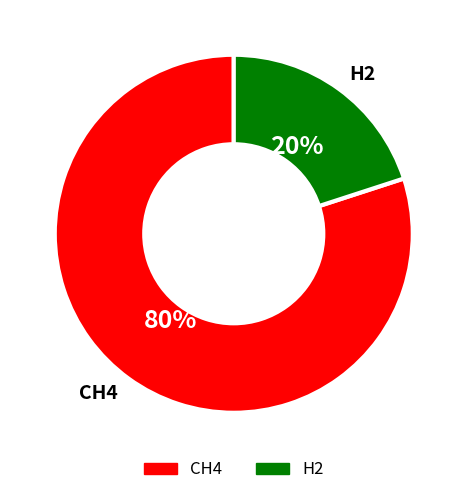

Do CH4 and H2 together represent more than half of the pie?

Yes